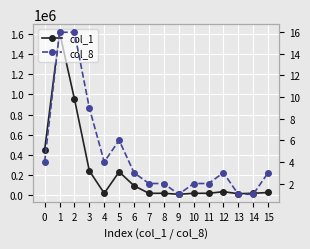

Between 4 and 15, which is larger?

15